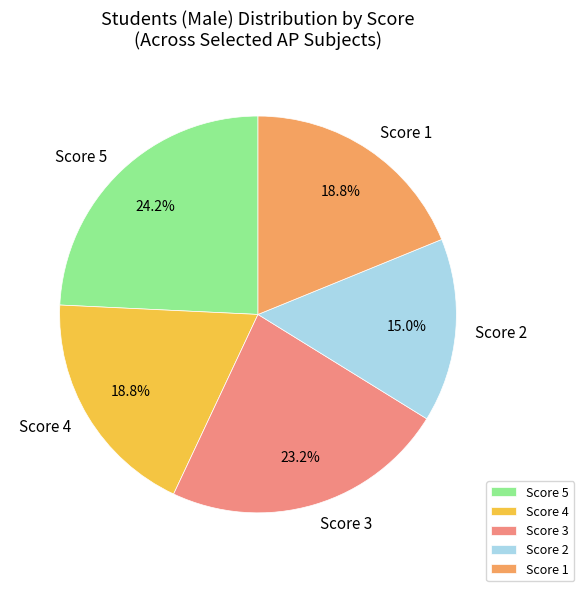

Is it true that Score 1 is 1% of the pie?

False